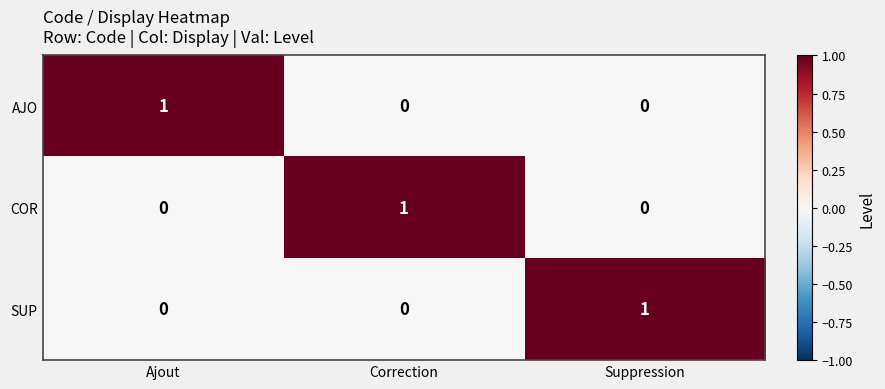

At which label does COR reach its peak?

Correction